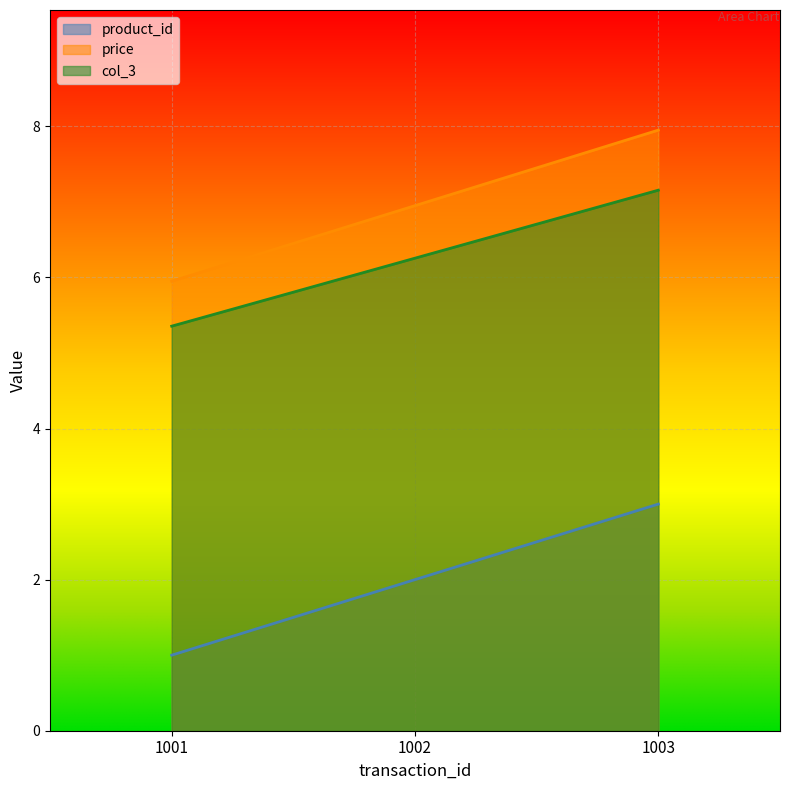

Is it true that product_id equals 3.0 at 1003?

True